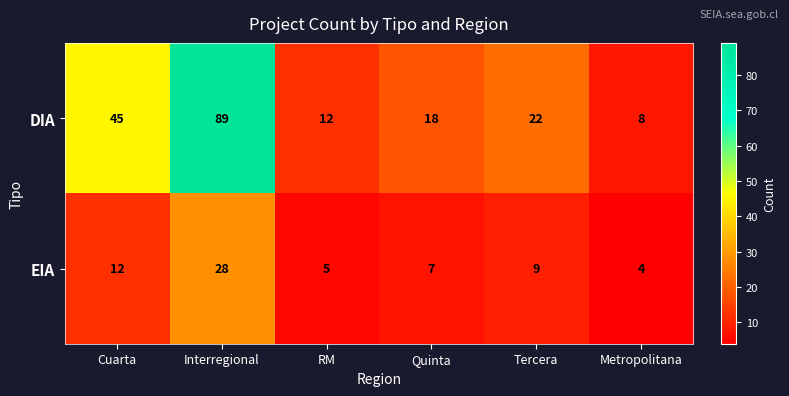

At which category is the sum across all series the highest?

Interregional